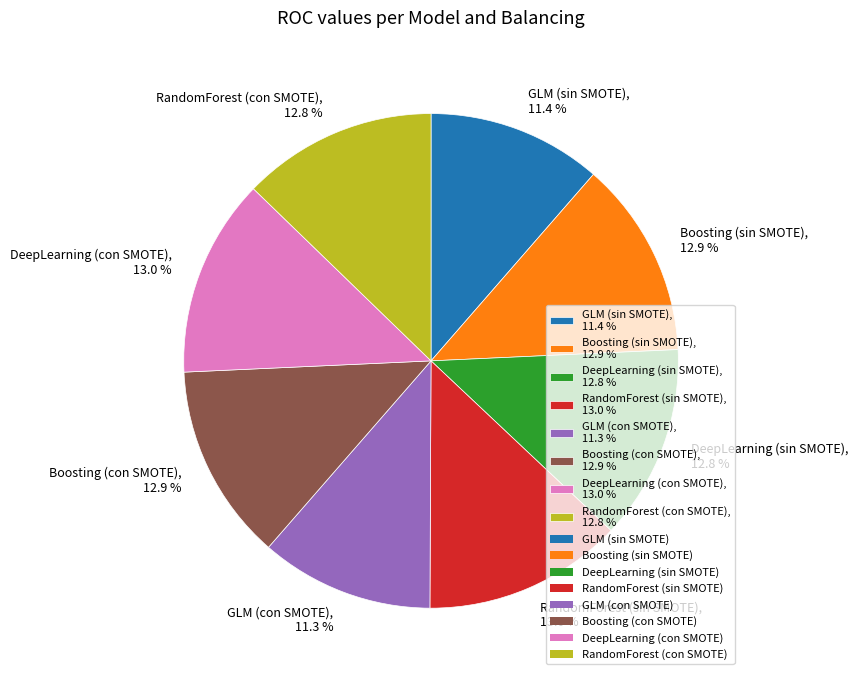

To the nearest percent, what is the difference between the largest and smallest slice percentages?

2%